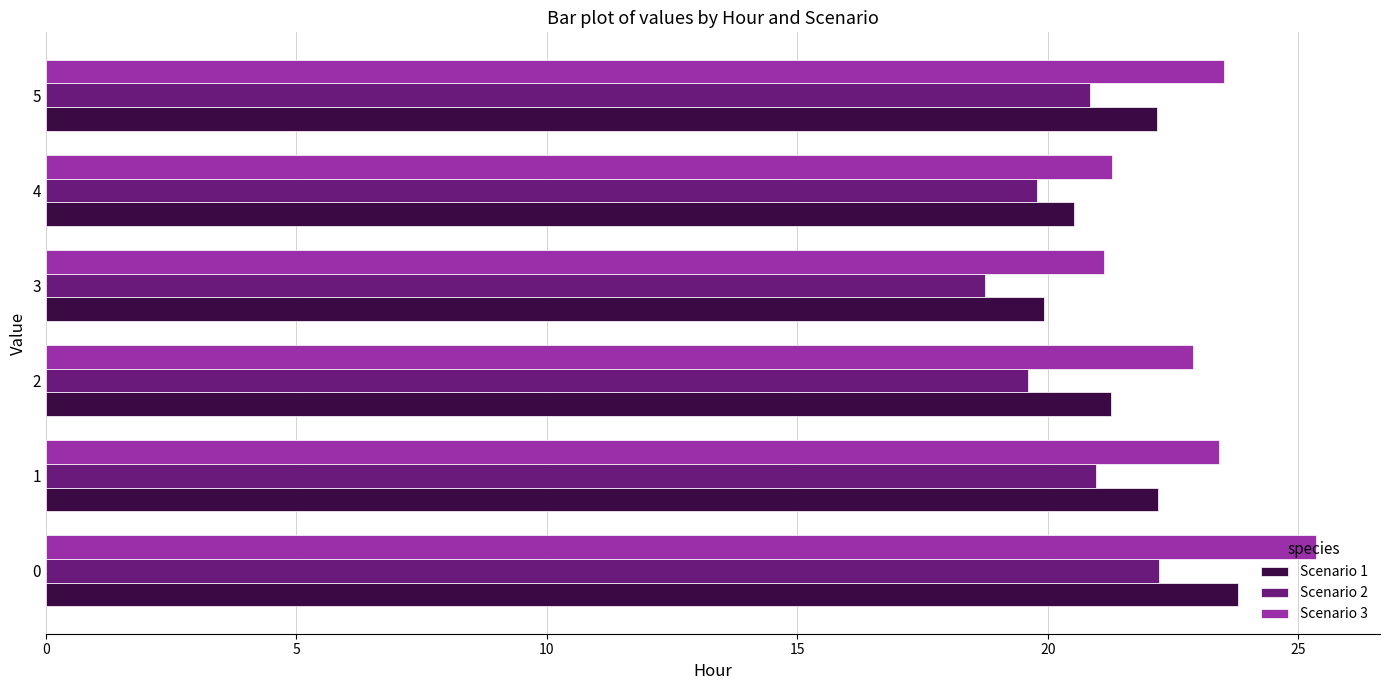

Read the Scenario 2 value at 1.

21.0